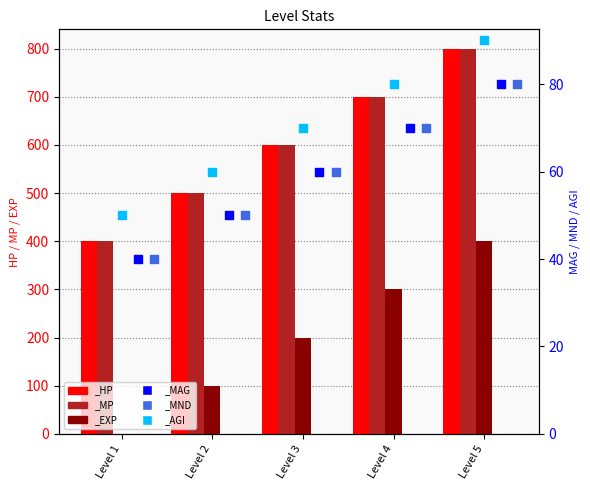

Which series reaches the minimum Y coordinate?

_MAG